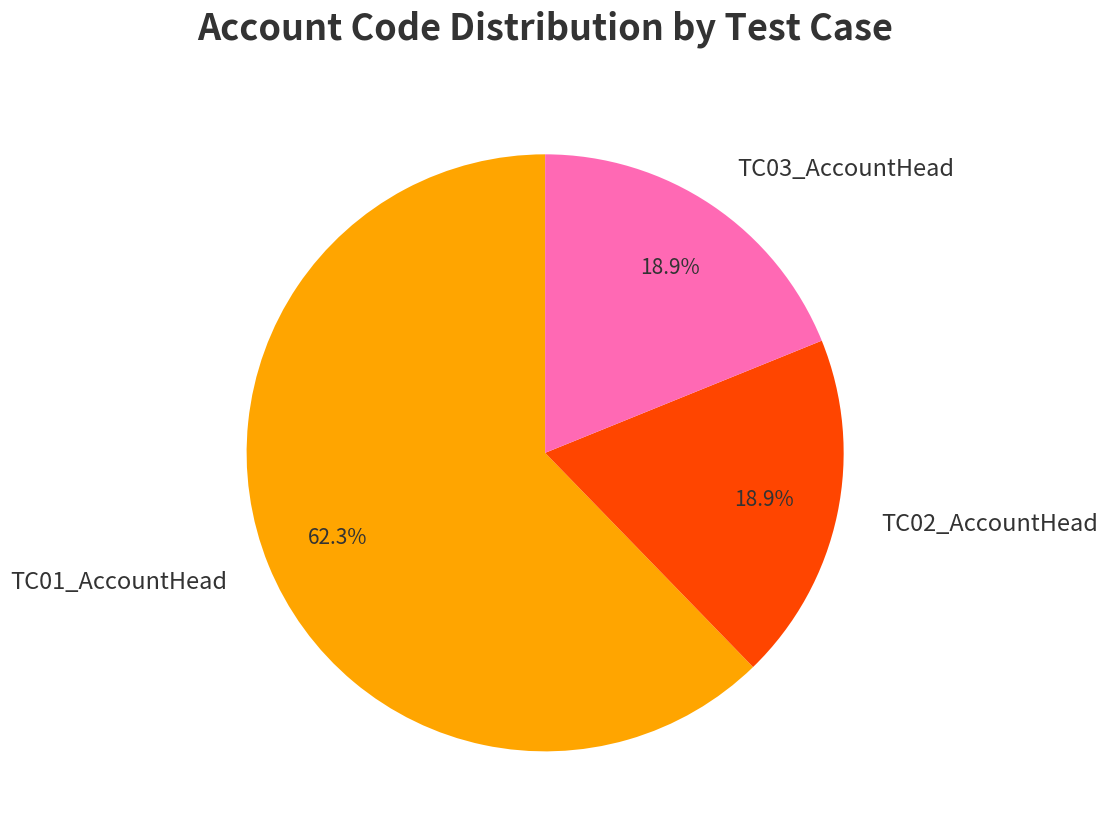

To the nearest percent, what percentage of the pie is TC03_AccountHead?

19%